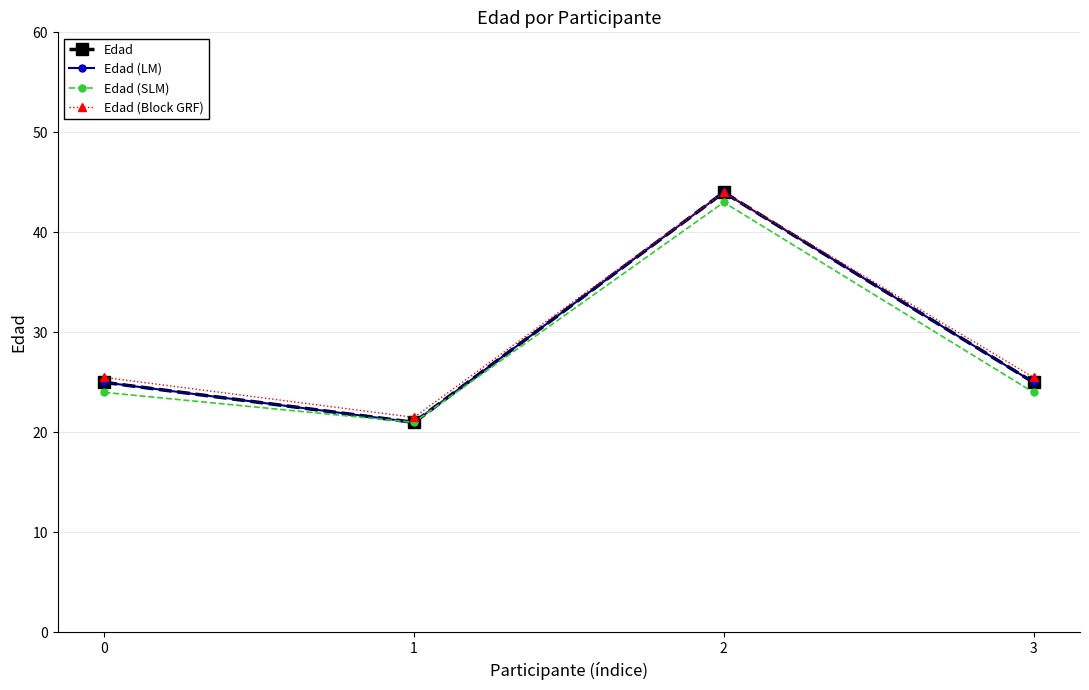

Is this an area chart (filled region under the line)?

No